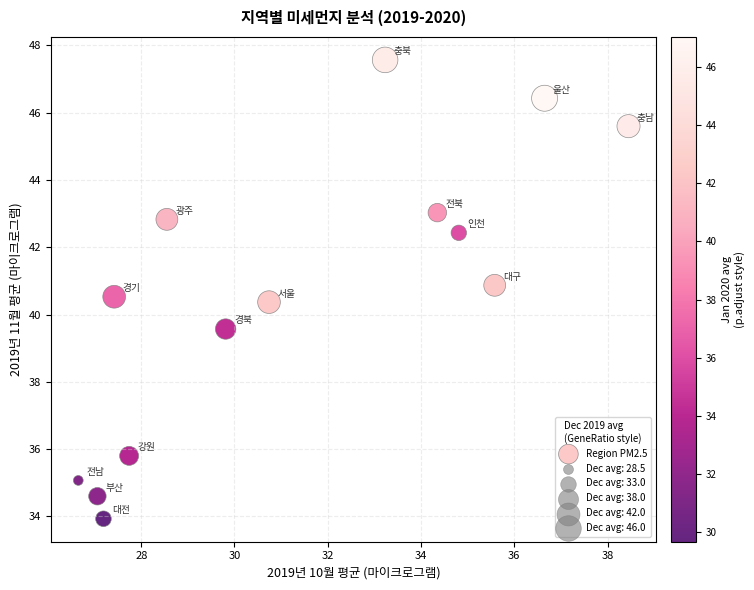

What is the range of X values (max minus min)?

11.8